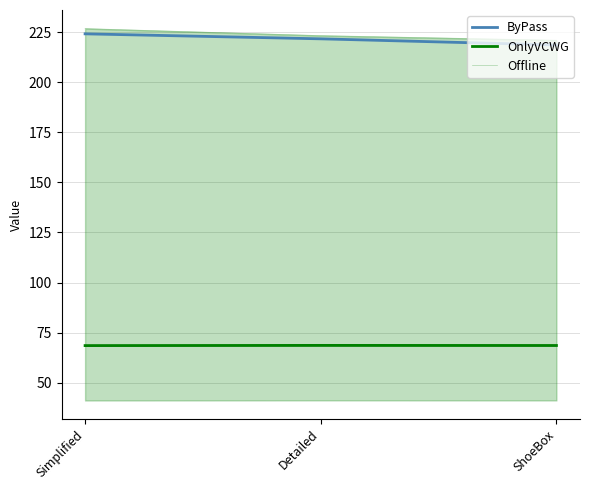

What is the value of the ByPass point at the 2nd from the left?

221.6